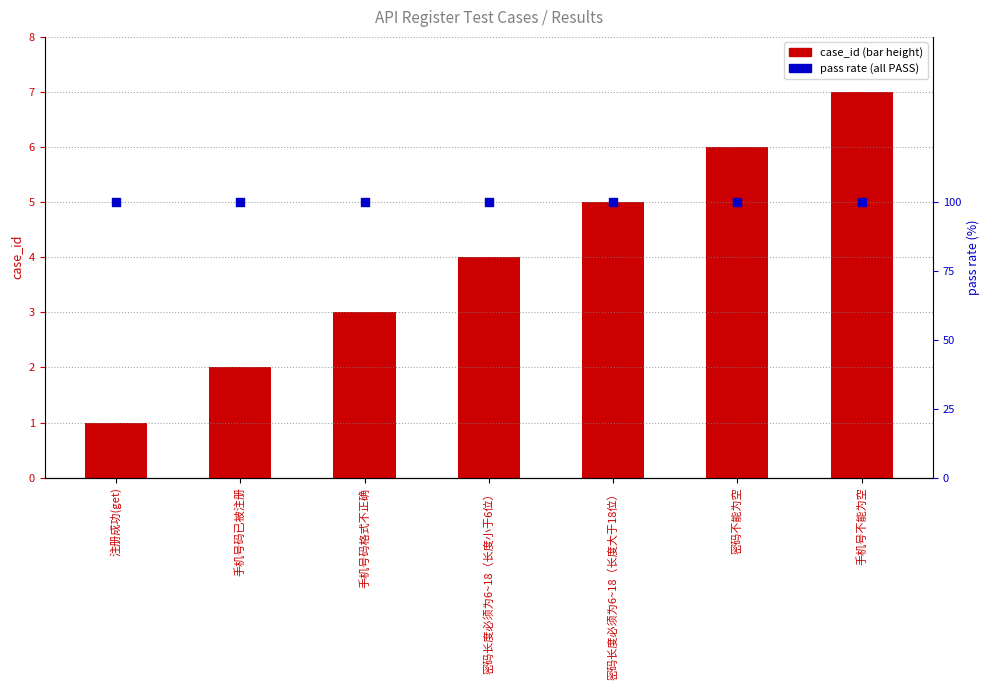

Which series has the largest total across all categories?

pass rate within test suite